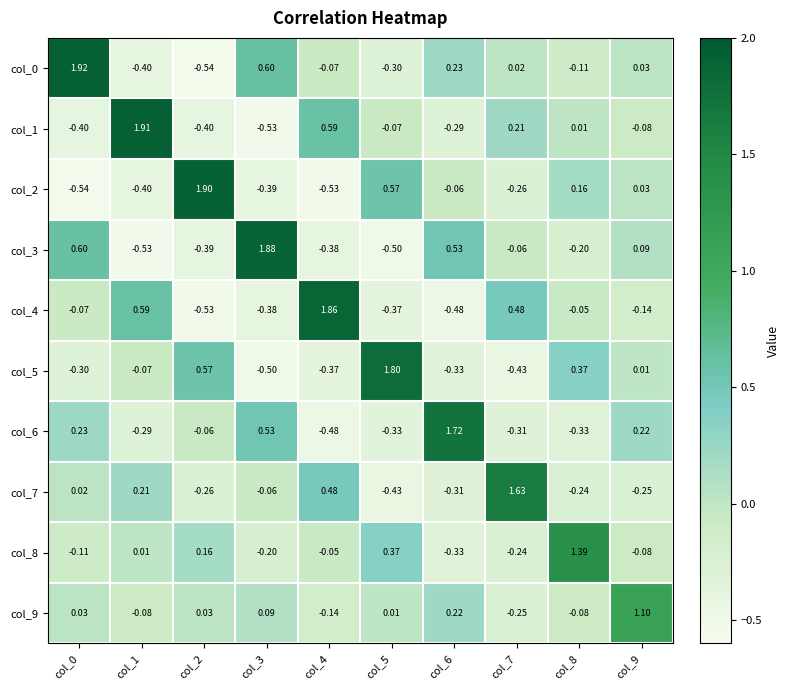

Is the value of col_3 at col_3 greater than the value of col_6 at col_0?

Yes